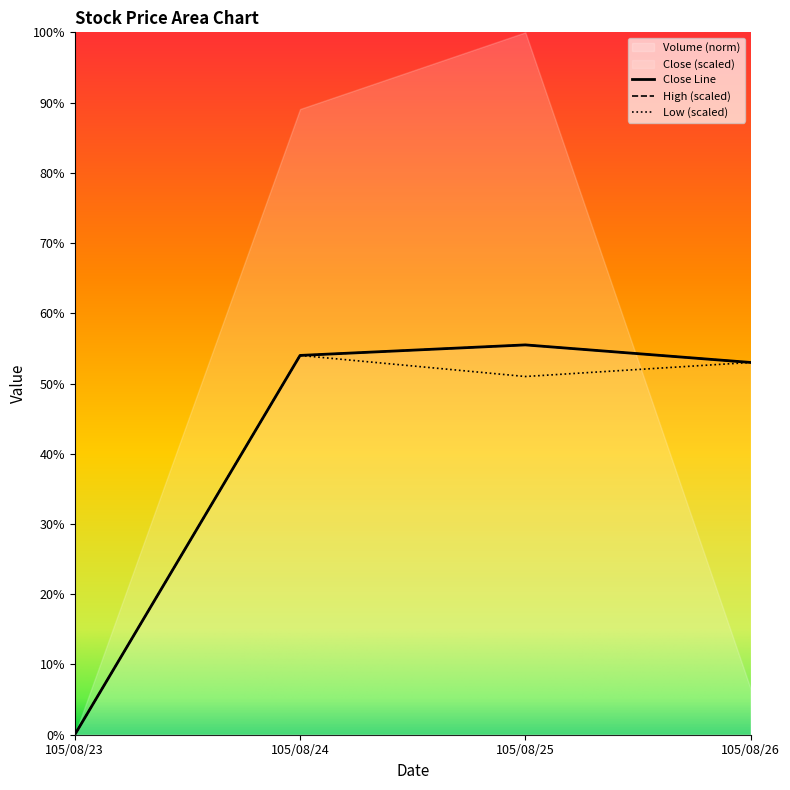

What is the difference between the Low values at 105/08/26 and 105/08/23?

53.0